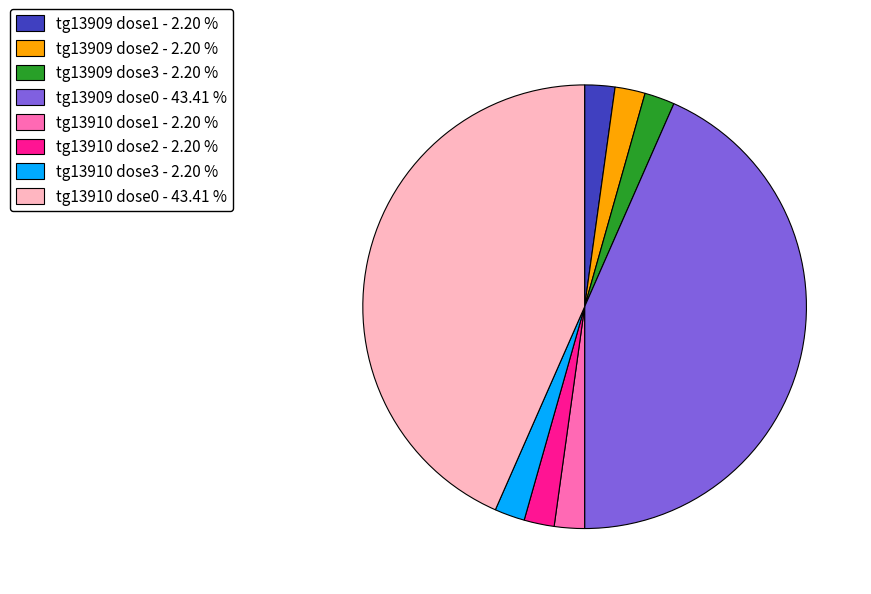

Count the number of slices in the pie.

8